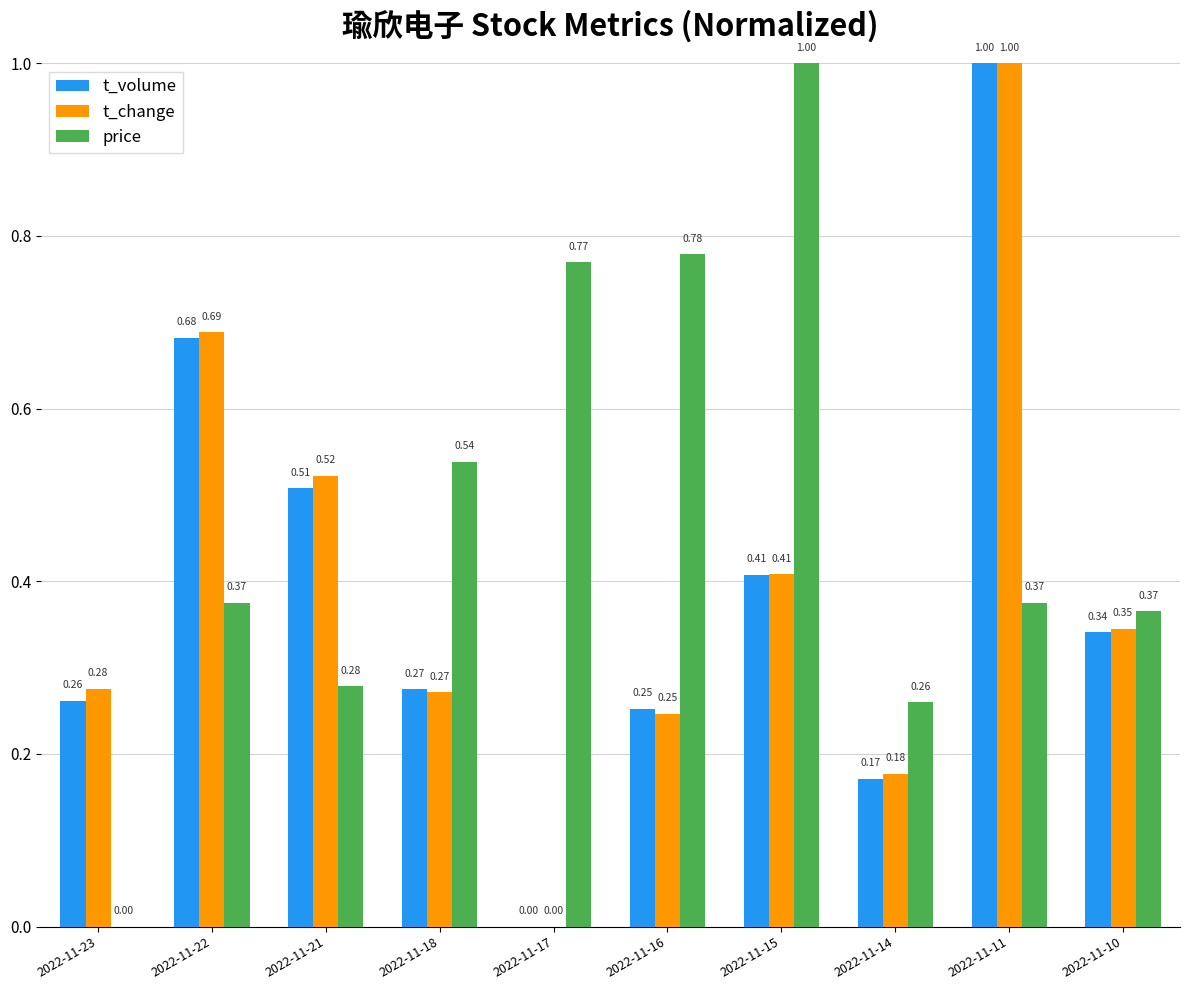

At which category is the sum across all series the highest?

2022-11-11